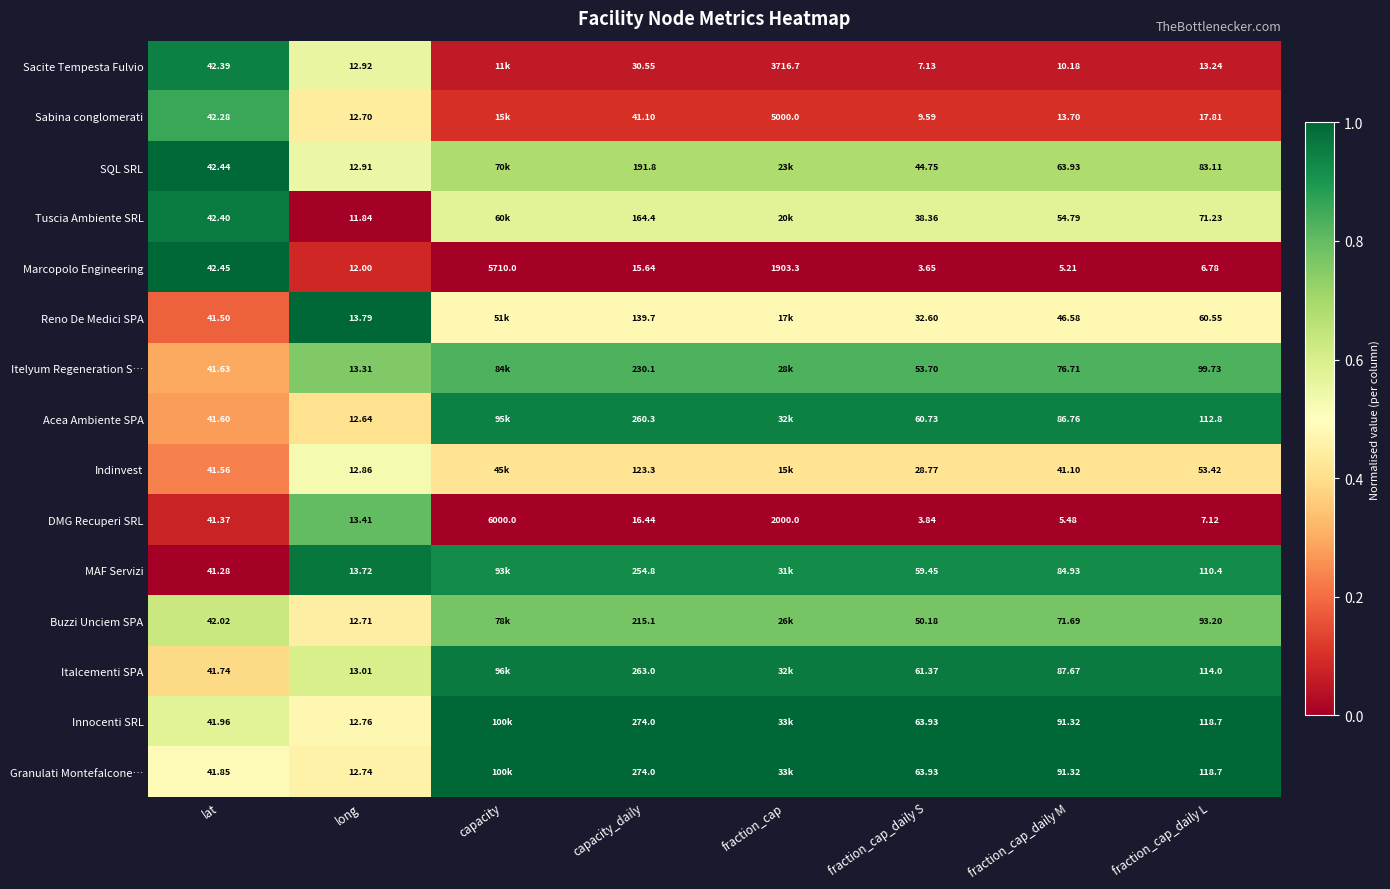

At which label is Marcopolo Engineering closest to 2856?

fraction_cap